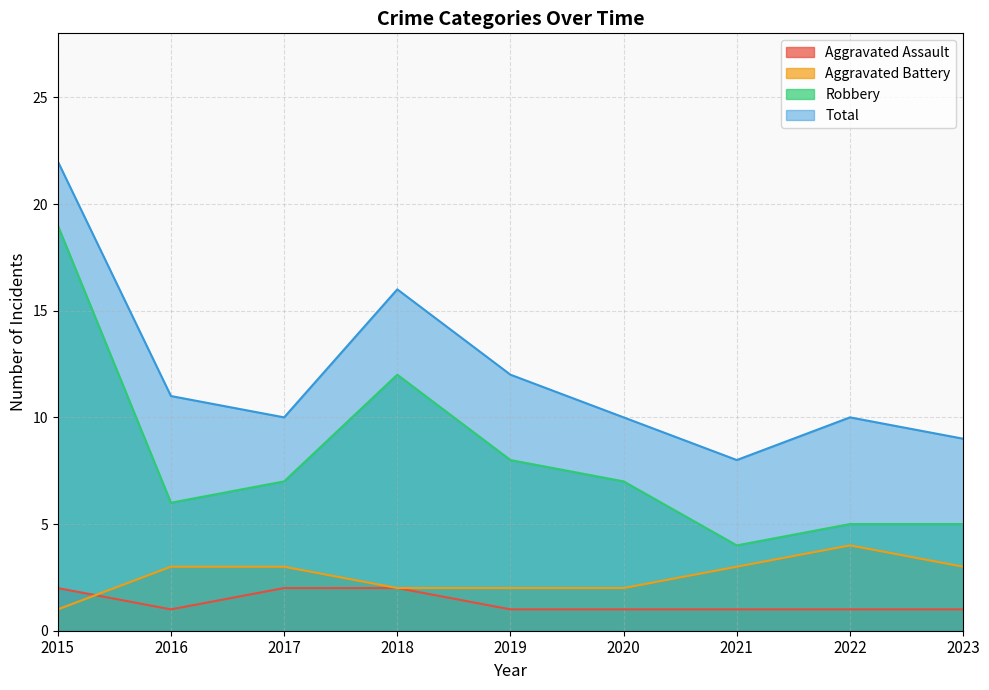

Which has a higher value, 2018 or 2015?

2018